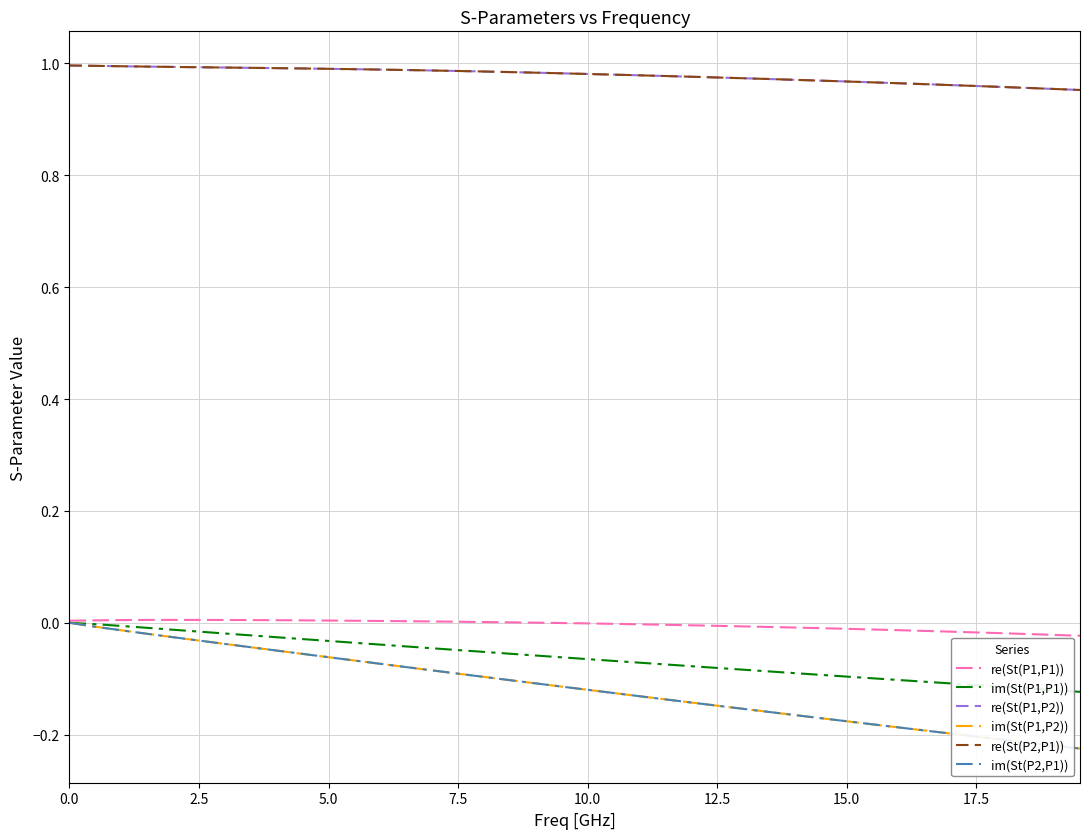

True or false: re(St(P1,P1)) and re(St(P1,P2)) intersect in this chart.

False